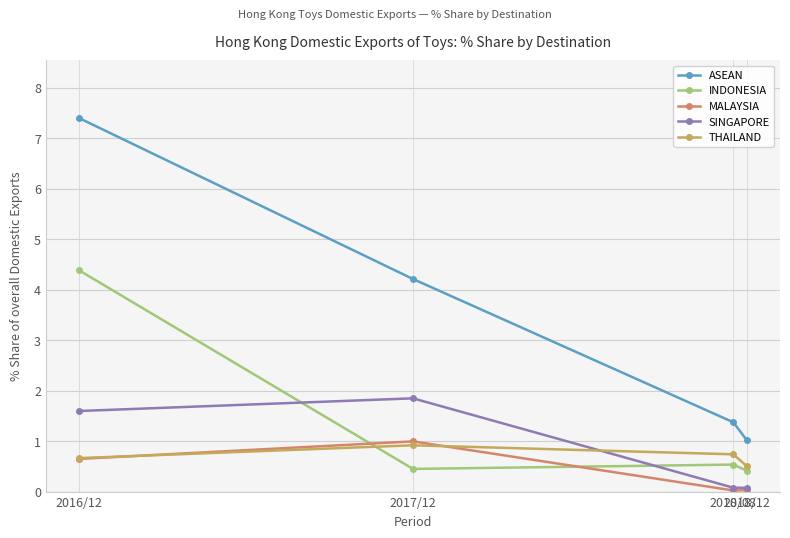

Is this an area chart (filled region under the line)?

No